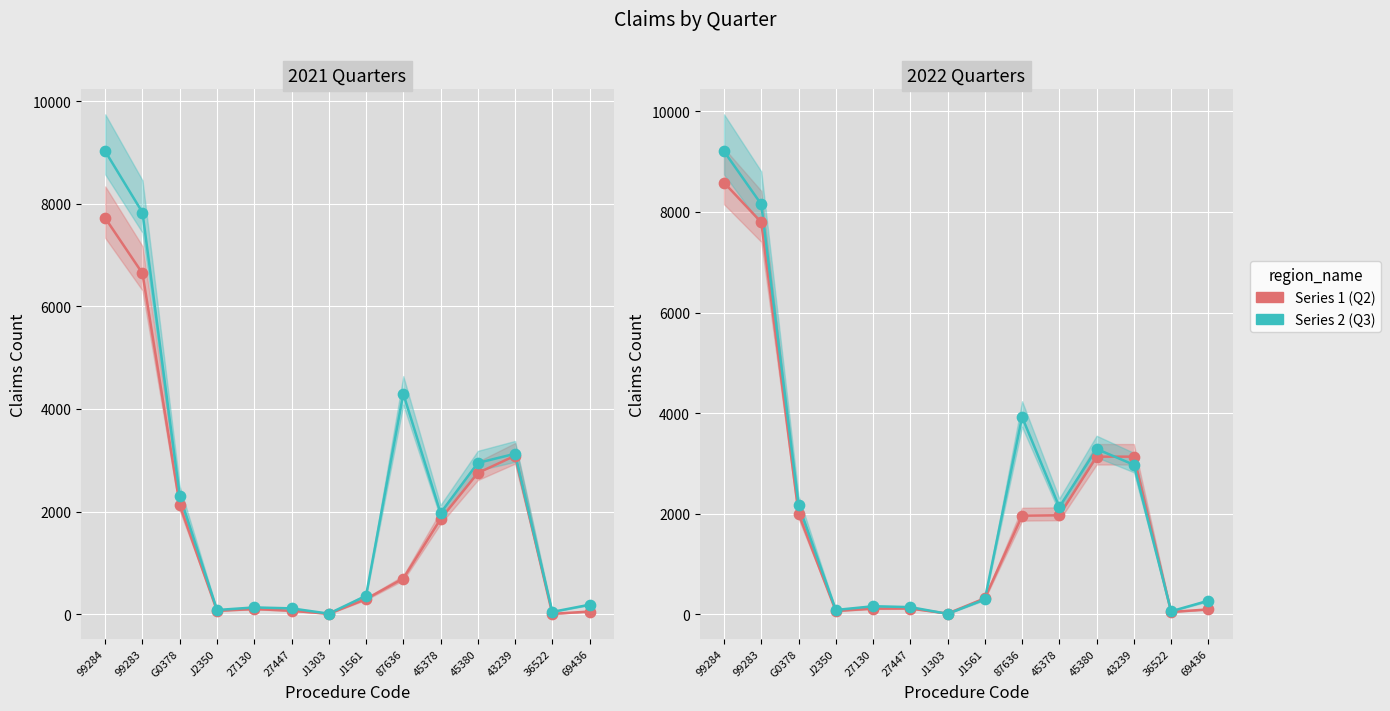

Which series has the largest total across all categories?

Q3 (Series 2)